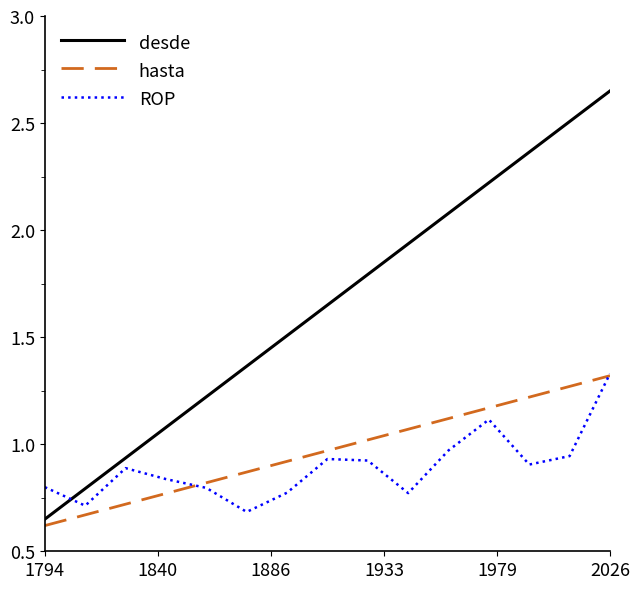

Which series has the widest spread of values?

desde